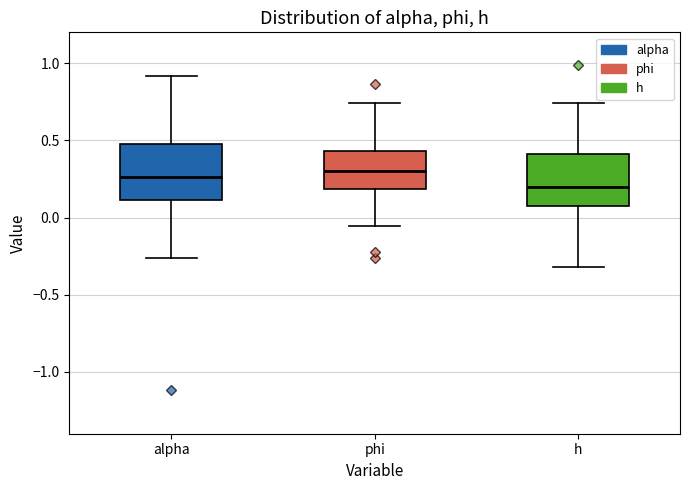

Reading left to right, read every box against the y-axis: the position of its median line, the range the box covers, and the ends of its whiskers. The values are not printed on the chart, so give them approximately, as read against the axis.

alpha: median 0.25, box 0.10 to 0.50, whiskers -0.25 to 0.90
phi: median 0.30, box 0.20 to 0.45, whiskers -0.05 to 0.75
h: median 0.20, box 0.10 to 0.40, whiskers -0.30 to 0.75